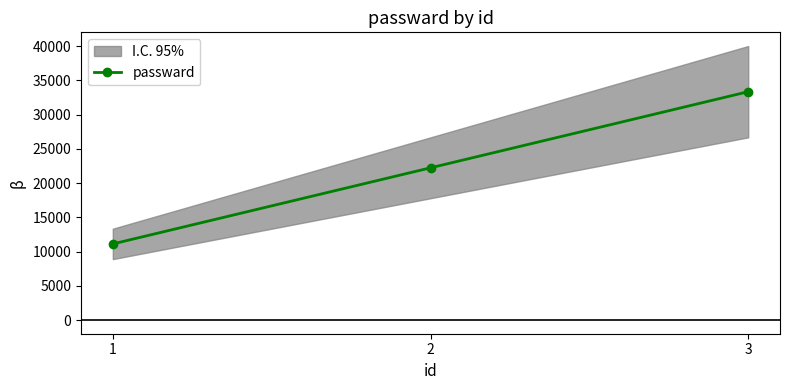

Reading left to right, transcribe all the data shown in this chart.

1=11111	2=22222	3=33333